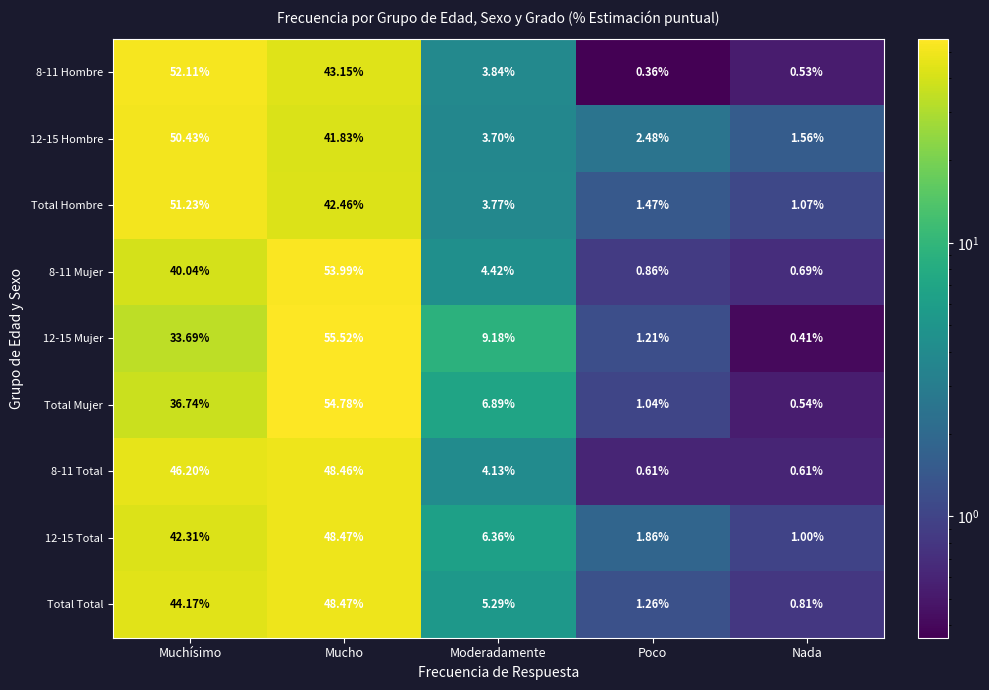

Is the value of 12-15 Hombre at Poco greater than the value of 8-11 Mujer at Moderadamente?

No